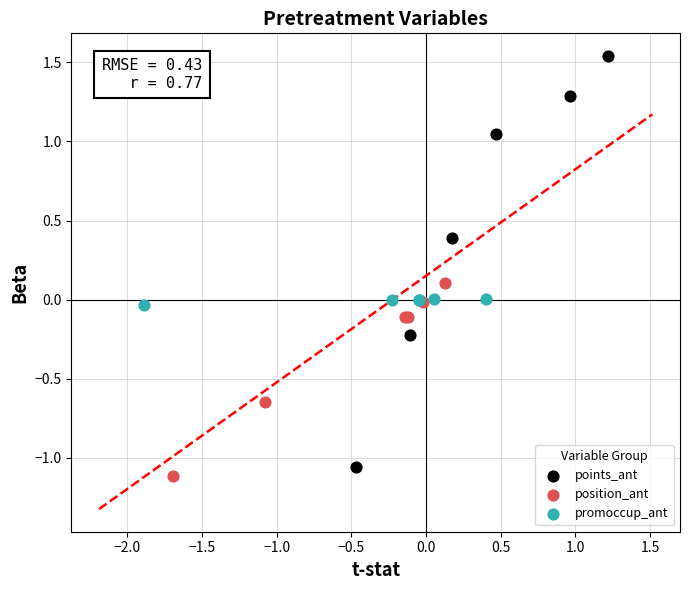

Which series has the widest spread of Y values?

points_ant